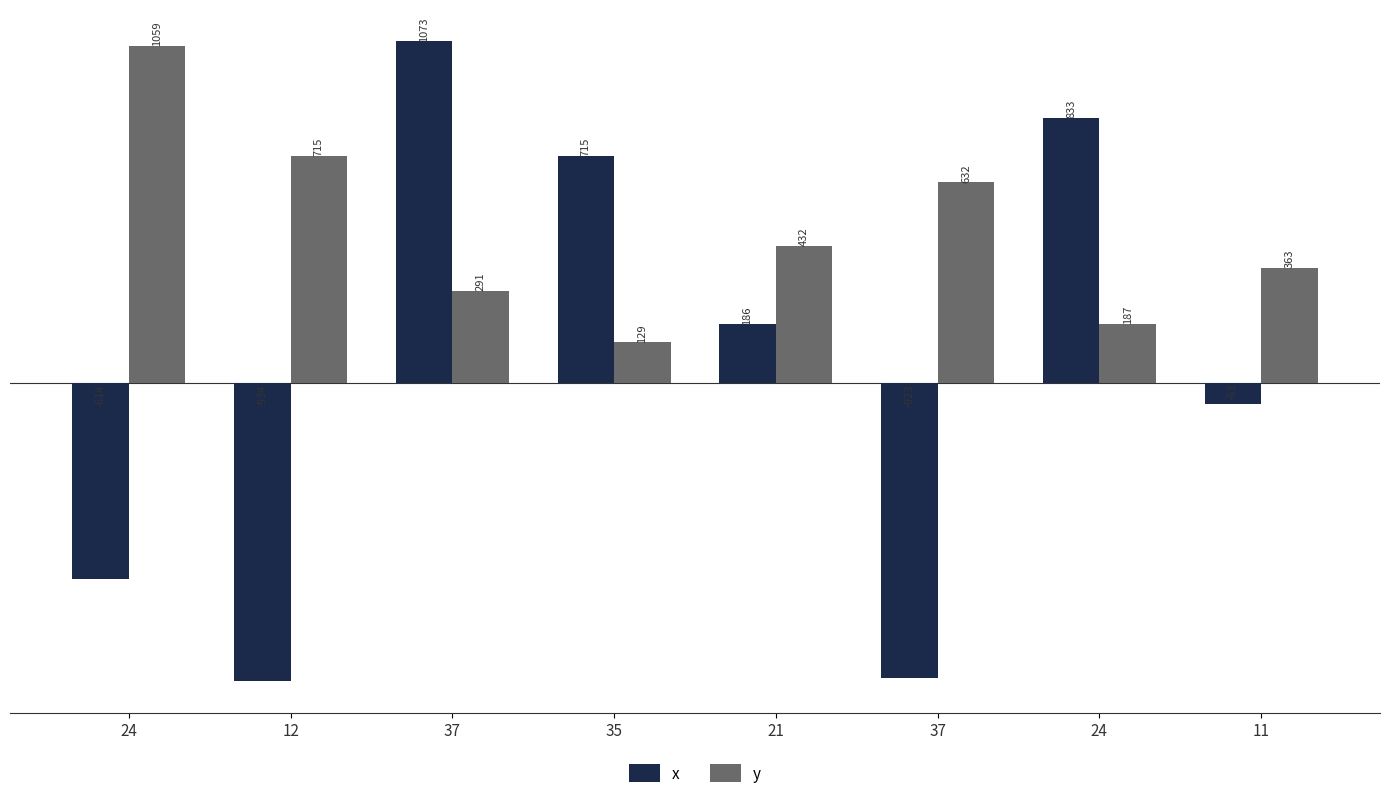

Rank the series by their maximum value, from lowest to highest.

y, x